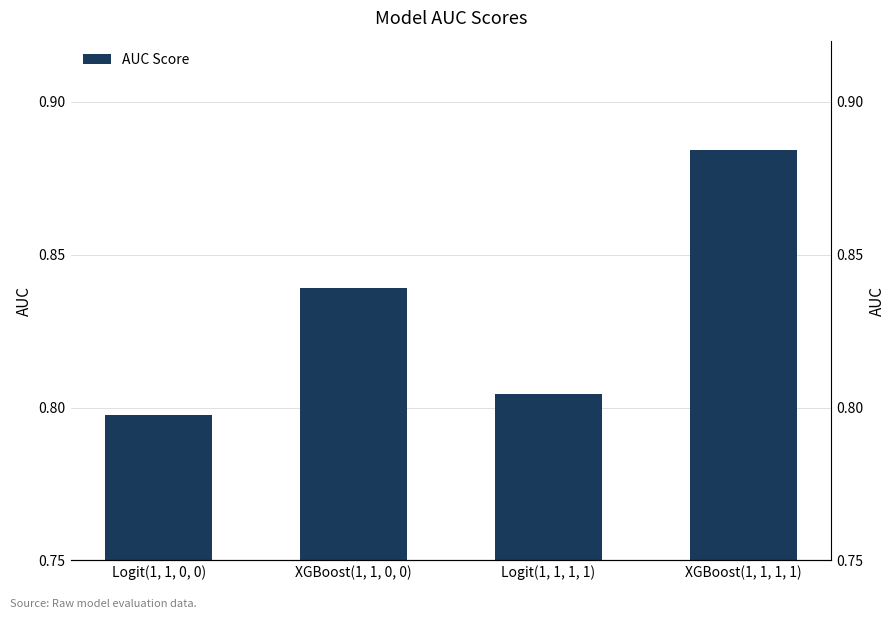

Reading left to right, transcribe all the data shown in this chart.

Logit(1, 1, 0, 0)=0.8	XGBoost(1, 1, 0, 0)=0.8	Logit(1, 1, 1, 1)=0.8	XGBoost(1, 1, 1, 1)=0.9